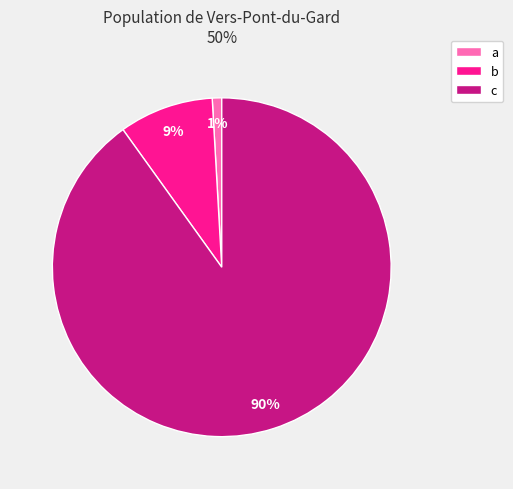

Count the number of slices in the pie.

3